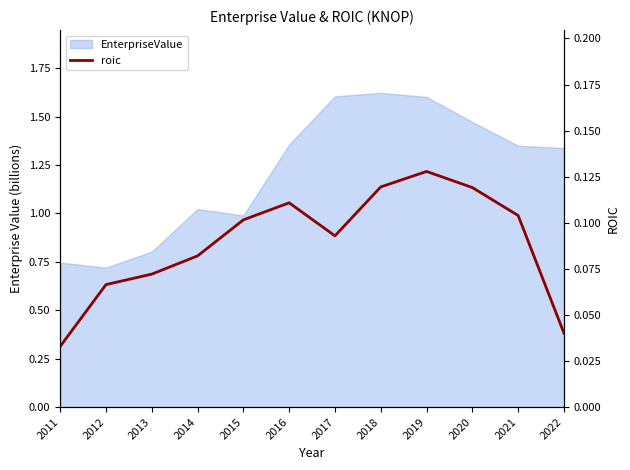

True or false: the data shows 0.0 at 2014.

False